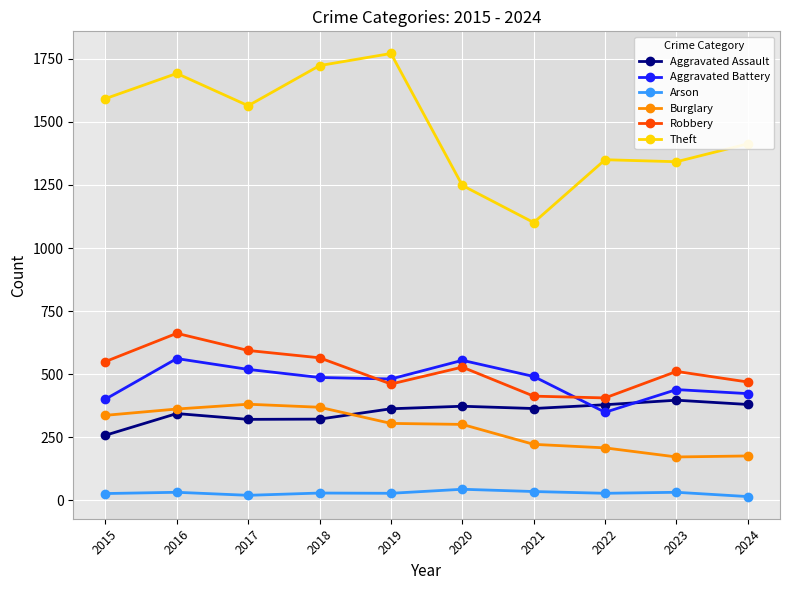

At which category does Aggravated Battery reach its first local peak?

2016